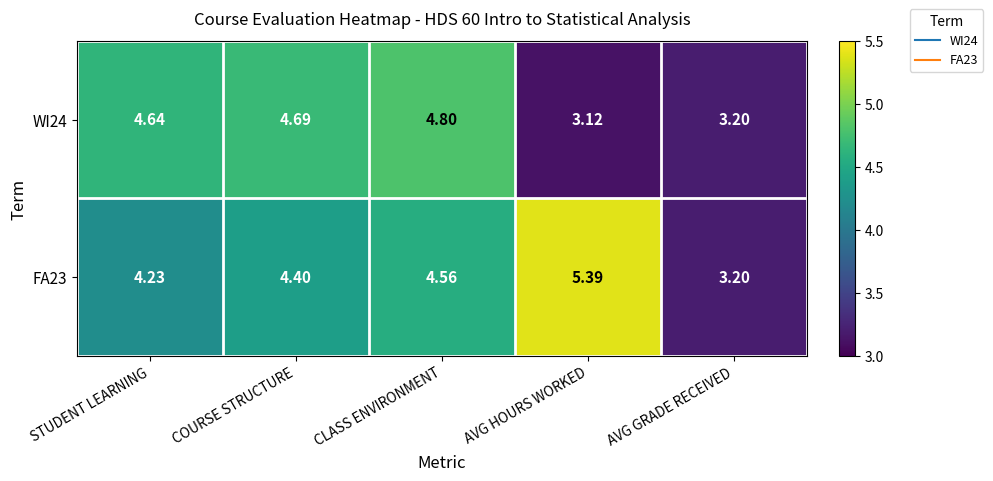

Rank the categories by FA23 value from highest to lowest.

AVG HOURS WORKED, CLASS ENVIRONMENT, COURSE STRUCTURE, STUDENT LEARNING, AVG GRADE RECEIVED